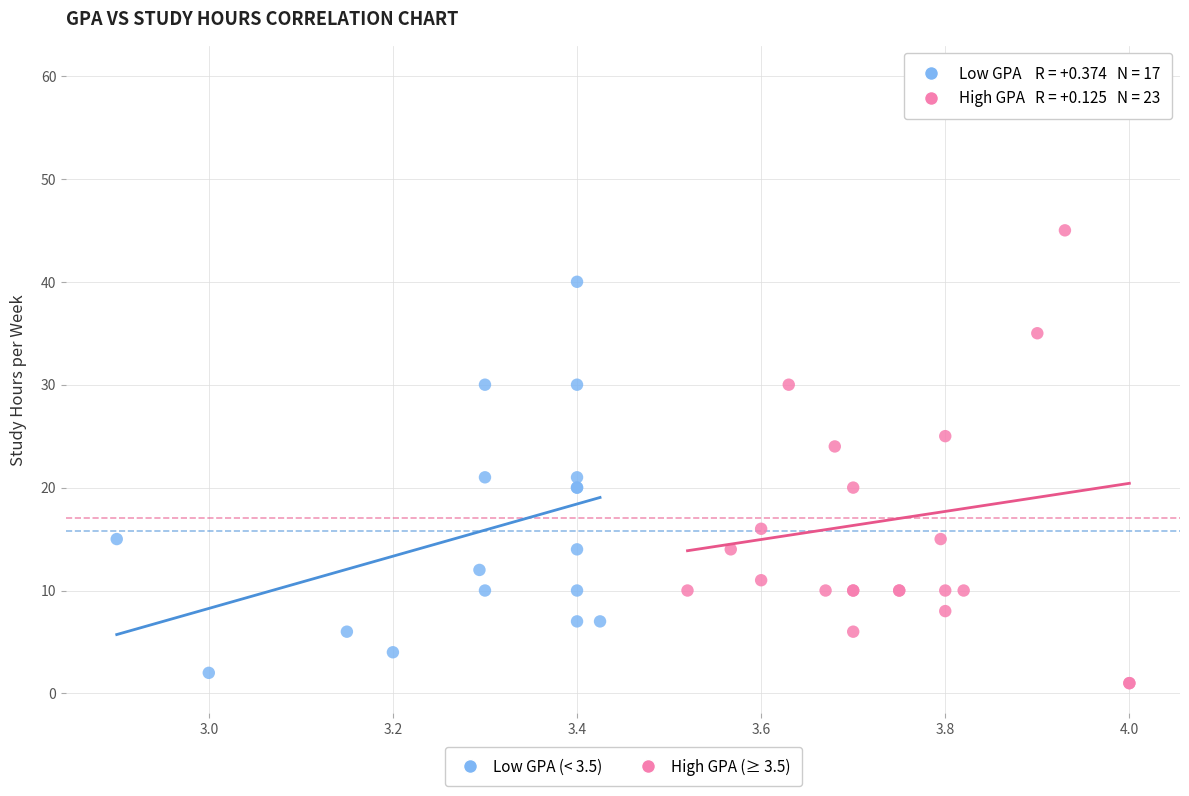

Which series has the widest spread of Y values?

High GPA (≥ 3.5)